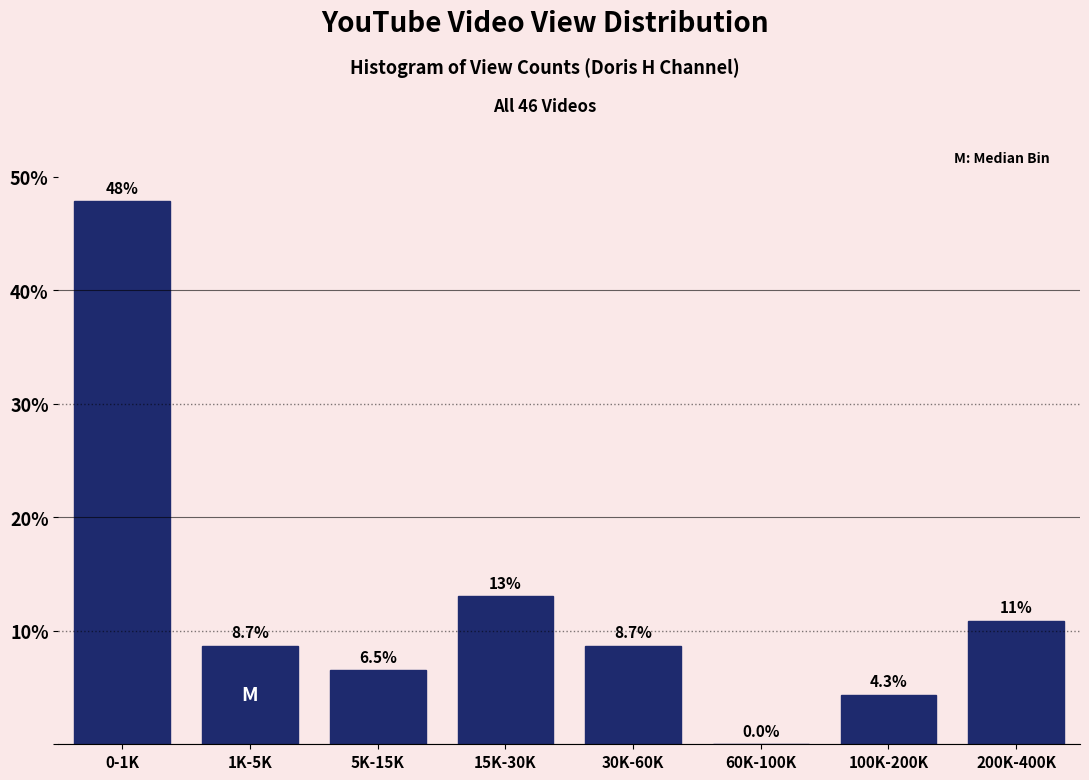

Reading left to right, list all the values displayed in this chart.

0-1K=47.8	1K-5K=8.7	5K-15K=6.5	15K-30K=13.0	30K-60K=8.7	60K-100K=0.0	100K-200K=4.3	200K-400K=10.9